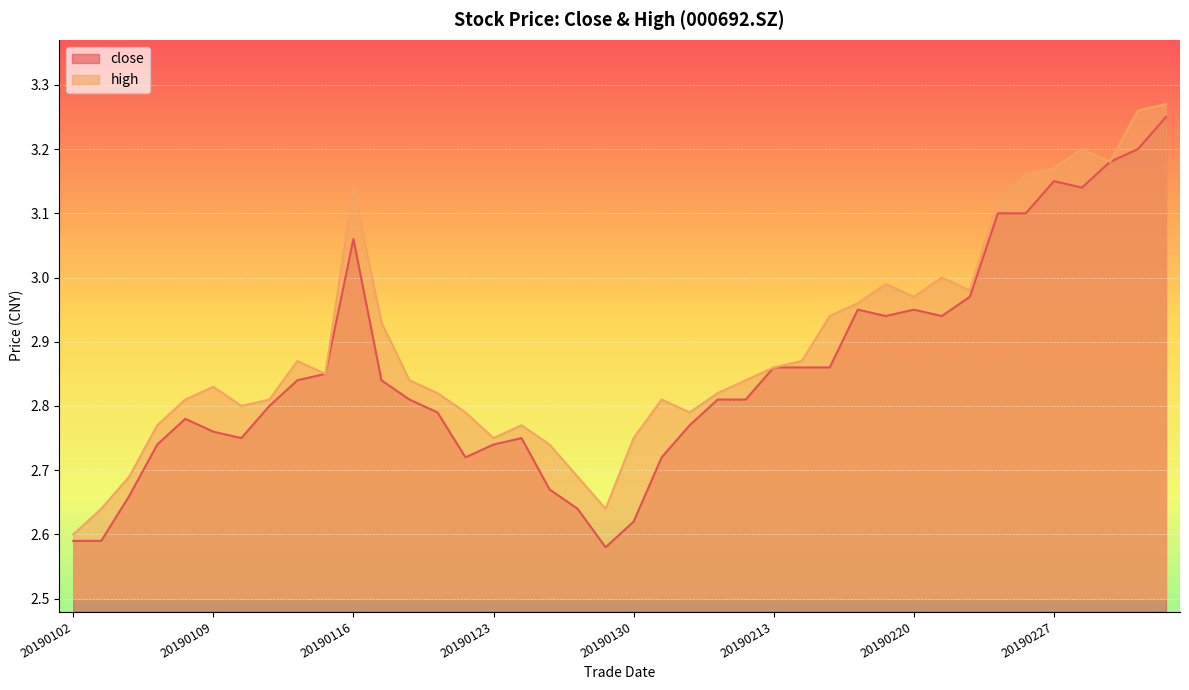

True or false: high and close intersect in this chart.

False